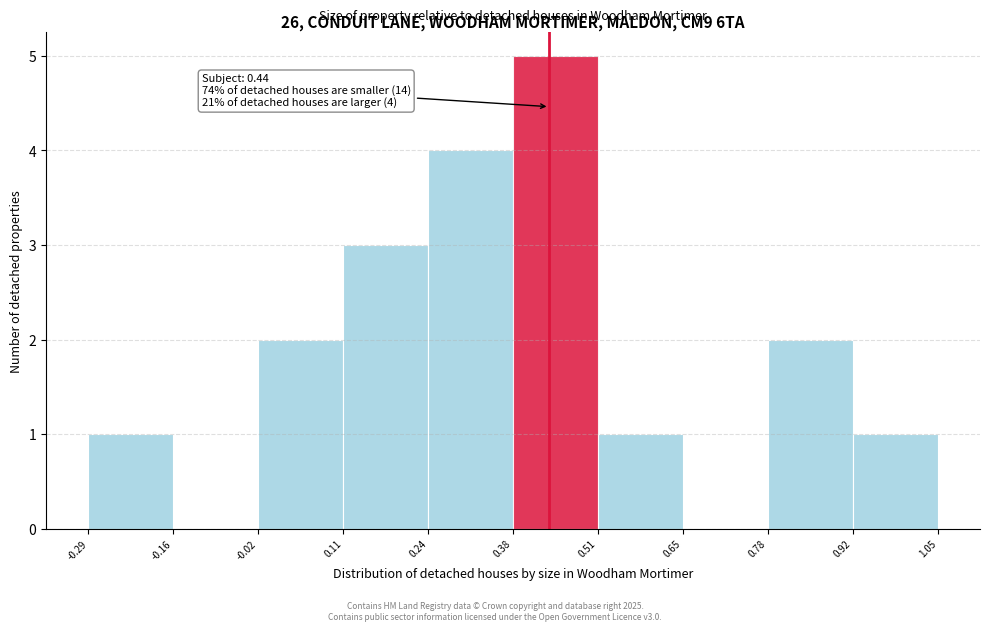

Which range on the x-axis has the tallest bar?

0.38 to 0.51